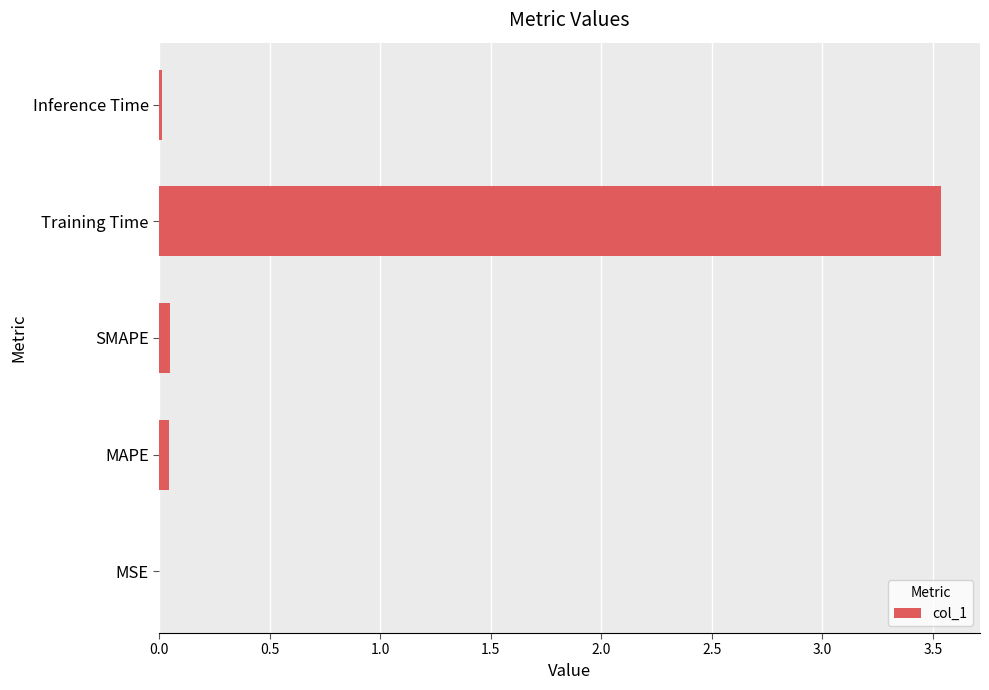

True or false: the data shows 0.0 at Inference Time.

True